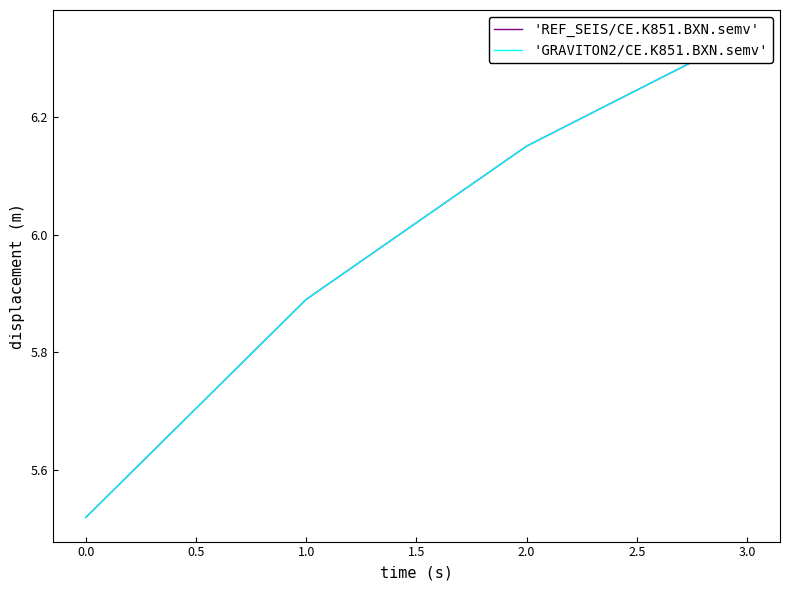

Reading right to left, transcribe all the data shown in this chart.

'REF_SEIS/CE.K851.BXN.semv': 6.3	6.2	5.9	5.5
'GRAVITON2/CE.K851.BXN.semv': 6.3	6.2	5.9	5.5